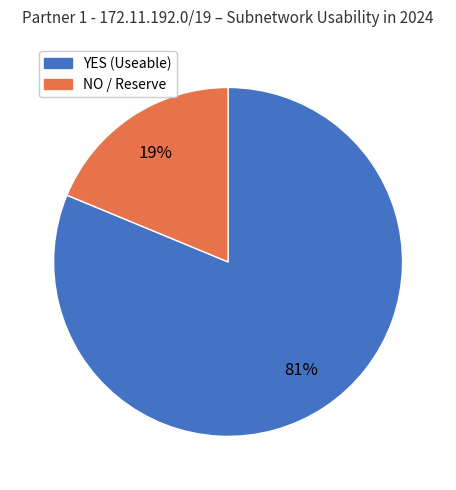

How many segments does this pie chart have?

2